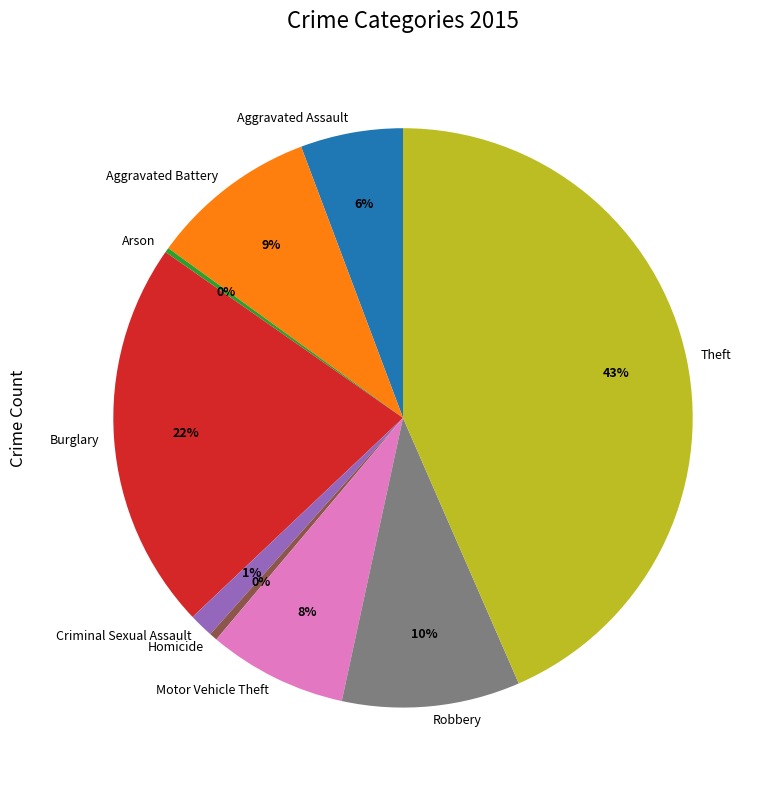

Which slice is the largest?

Theft